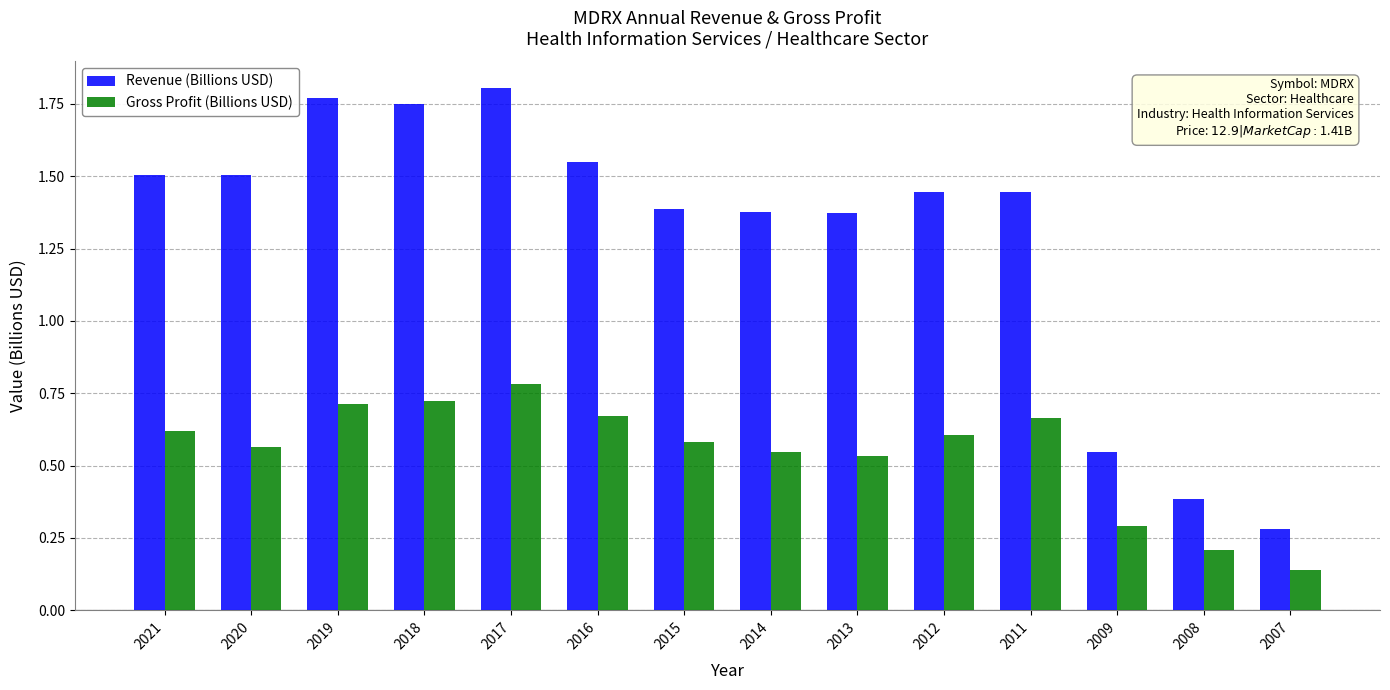

At which label does Revenue (Billions USD) first exceed 1?

2021